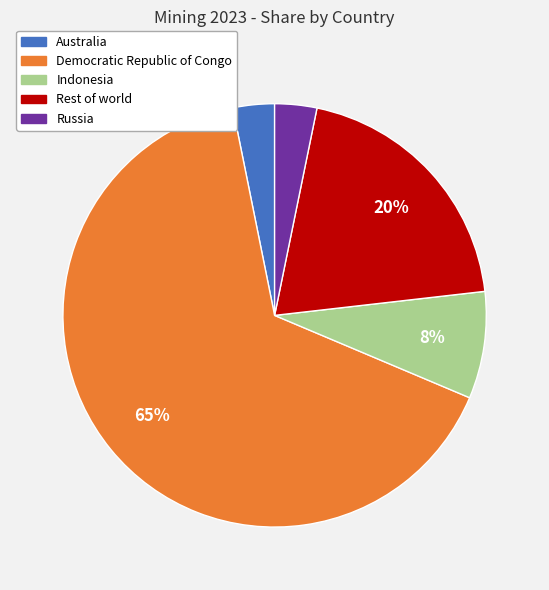

The Rest of world slice represents 30% of the pie. True or false?

False